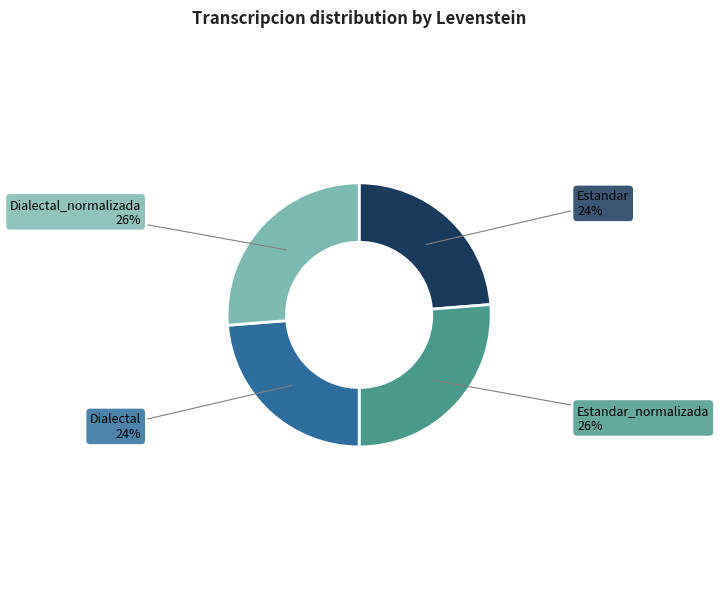

Do Estandar and Dialectal together represent more than half of the pie?

No